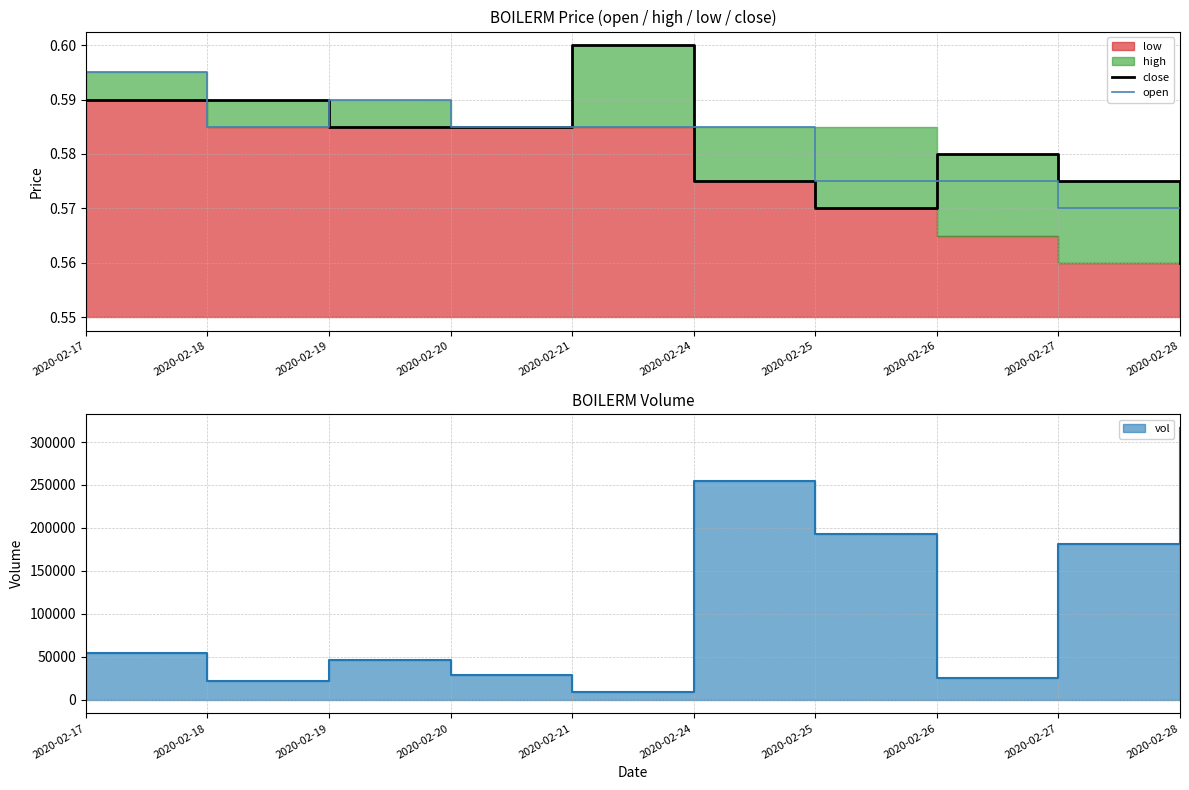

How many interior local valleys does the open series have?

1